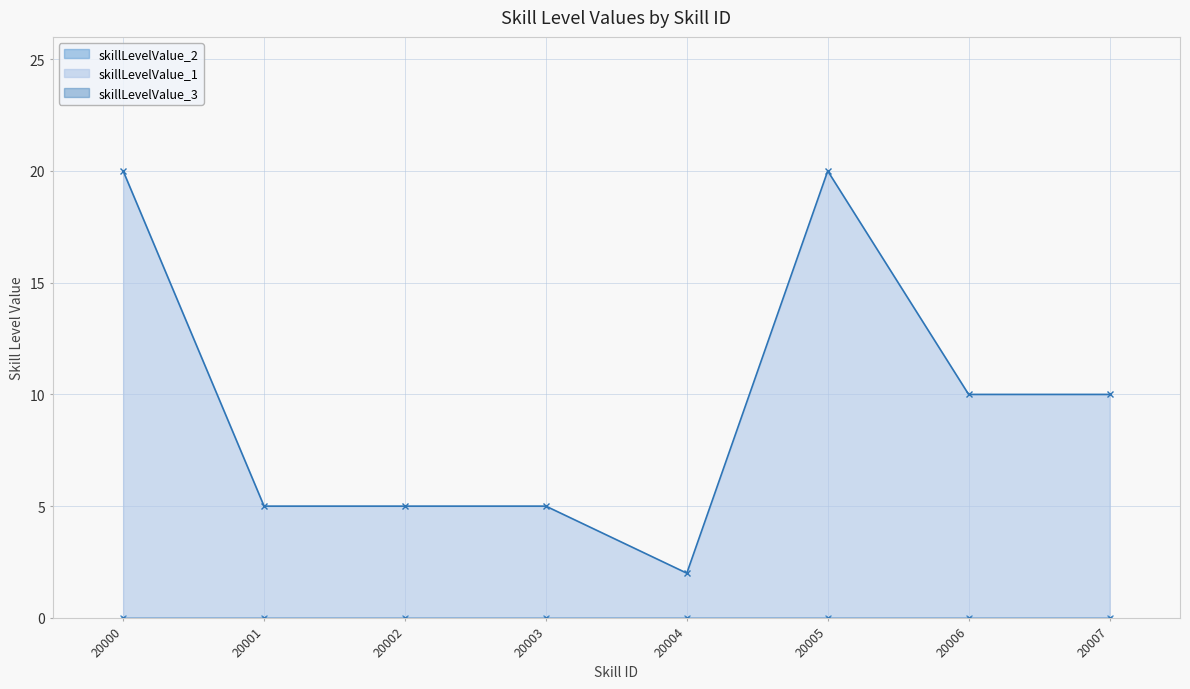

Rank the categories by skillLevelValue_1 value from highest to lowest.

20000, 20005, 20006, 20007, 20001, 20002, 20003, 20004